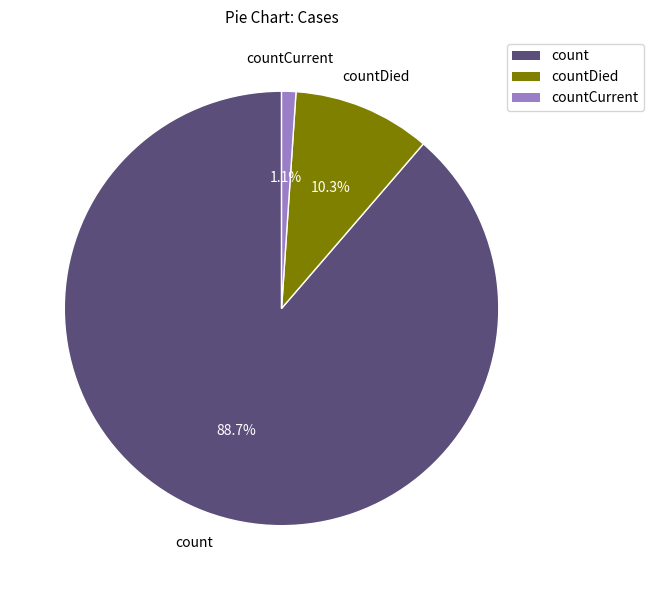

Which slice represents more than half of the pie?

count